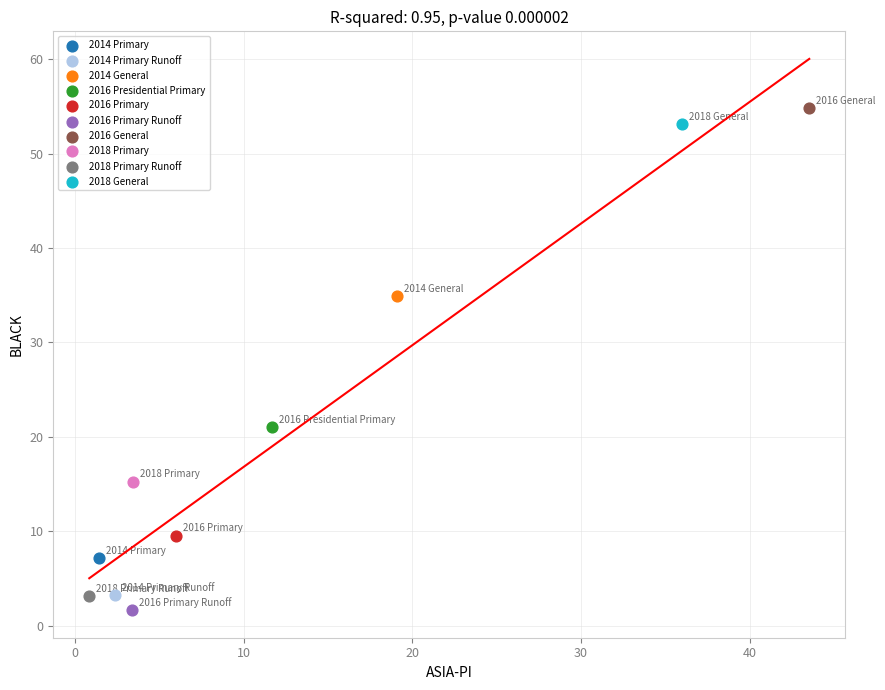

What are all the series names shown in the legend?

2014 Primary, 2014 Primary Runoff, 2014 General, 2016 Presidential Primary, 2016 Primary, 2016 Primary Runoff, 2016 General, 2018 Primary, 2018 Primary Runoff, 2018 General